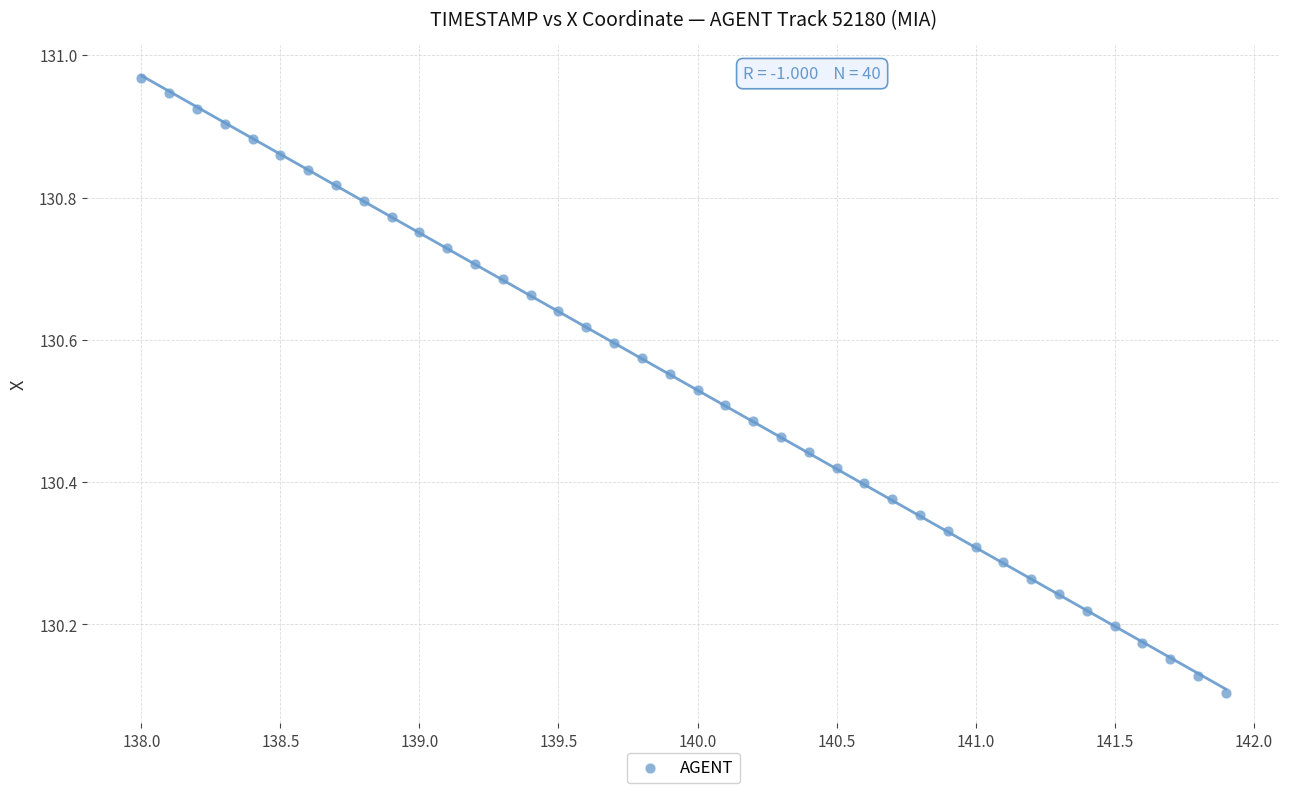

What is the range of X values (max minus min)?

3.9